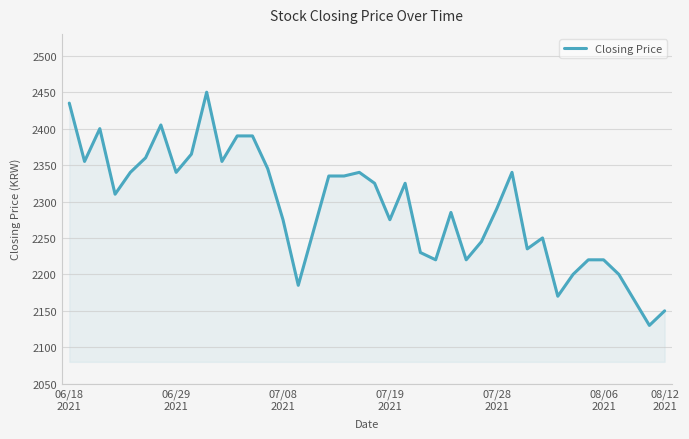

Reading right to left, transcribe all the data shown in this chart.

2150	2130	2165	2200	2220	2220	2200	2170	2250	2235	2340	2290	2245	2220	2285	2220	2230	2325	2275	2325	2340	2335	2335	2260	2185	2275	2345	2390	2390	2355	2450	2365	2340	2405	2360	2340	2310	2400	2355	2435